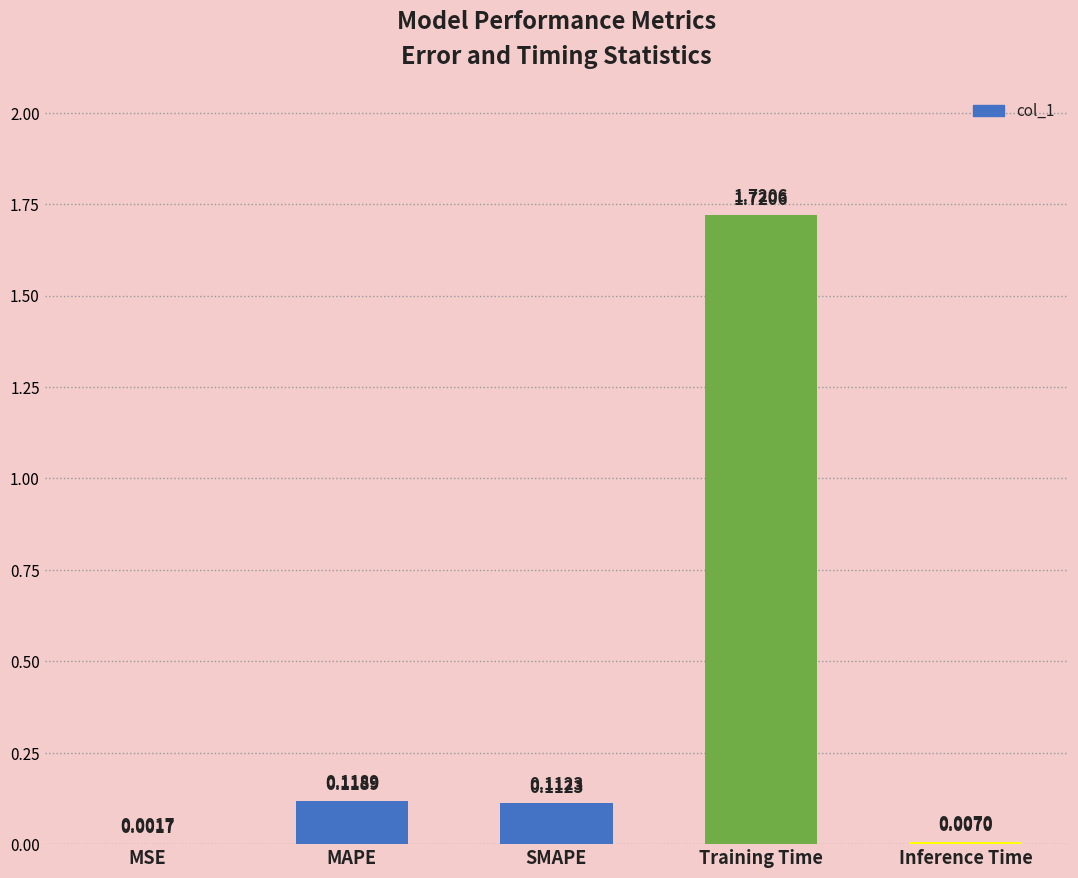

Where is the data nearest to the value 0?

MSE